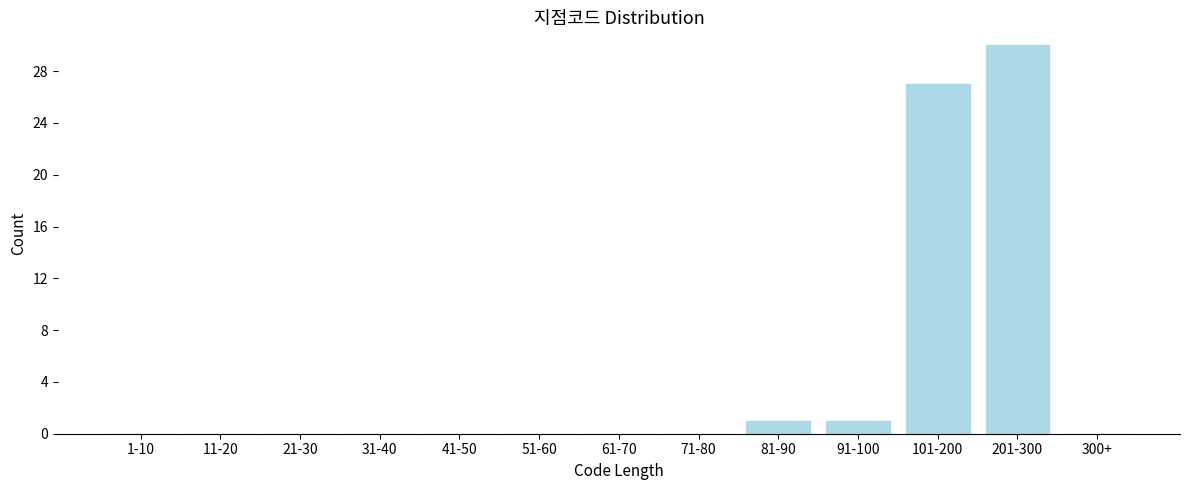

Reading left to right, what are all the values shown in this chart?

1-10=0	11-20=0	21-30=0	31-40=0	41-50=0	51-60=0	61-70=0	71-80=0	81-90=1	91-100=1	101-200=27	201-300=30	300+=0